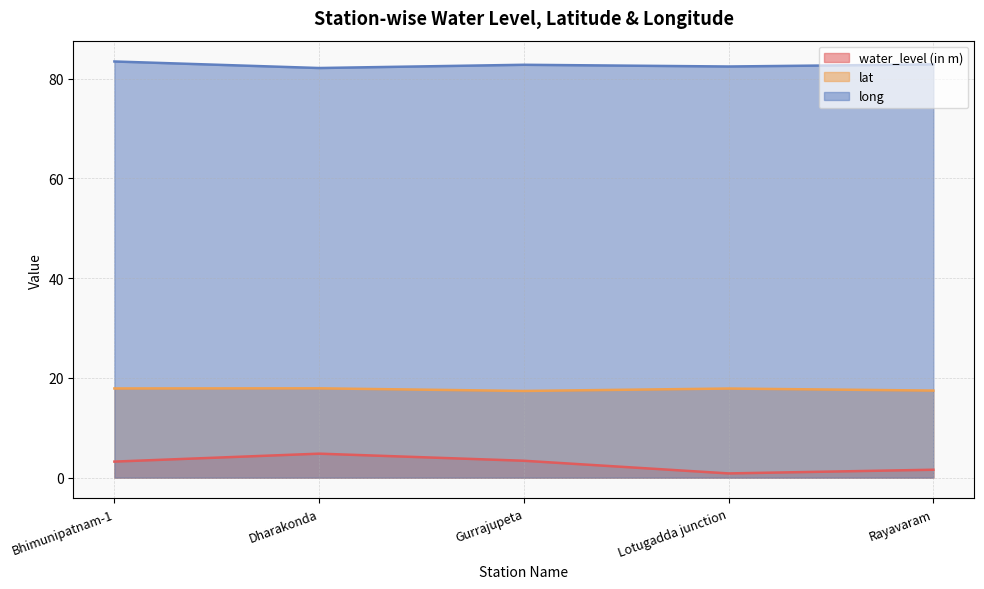

What is the difference between the highest and lowest values at Bhimunipatnam-1?

80.2